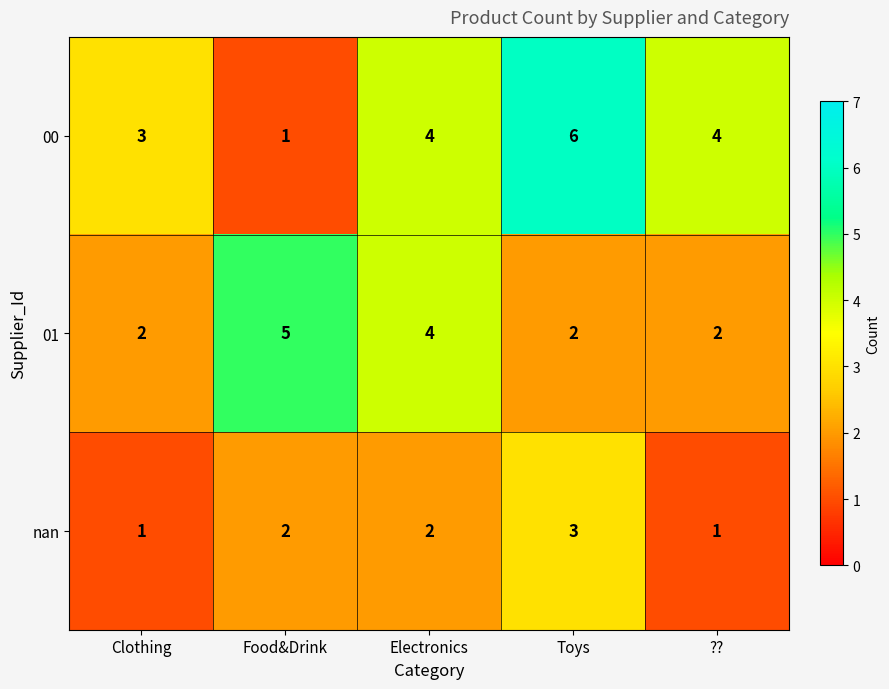

What is the difference between the highest and lowest values at Food&Drink?

4